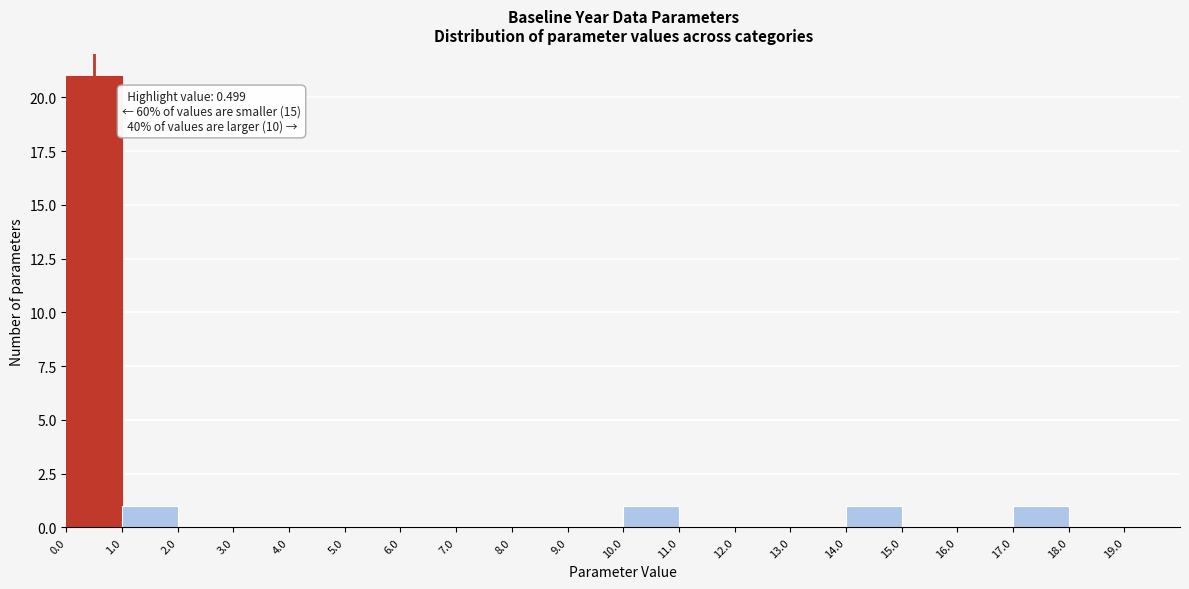

Over which range of the x-axis is the bar tallest?

0 to 1